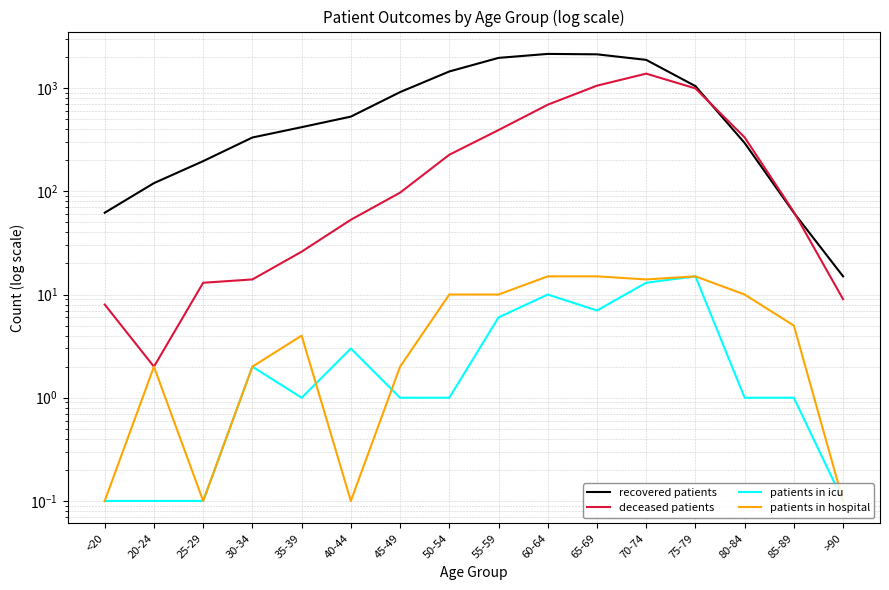

What is the sum of all patients in icu values?

61.4